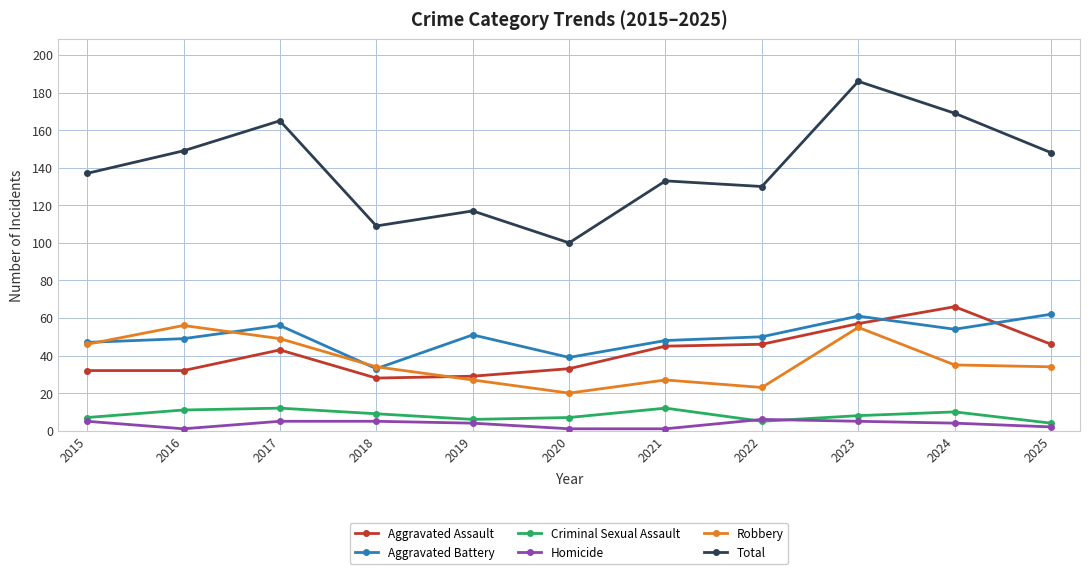

At which label does Aggravated Battery first exceed 50?

2017